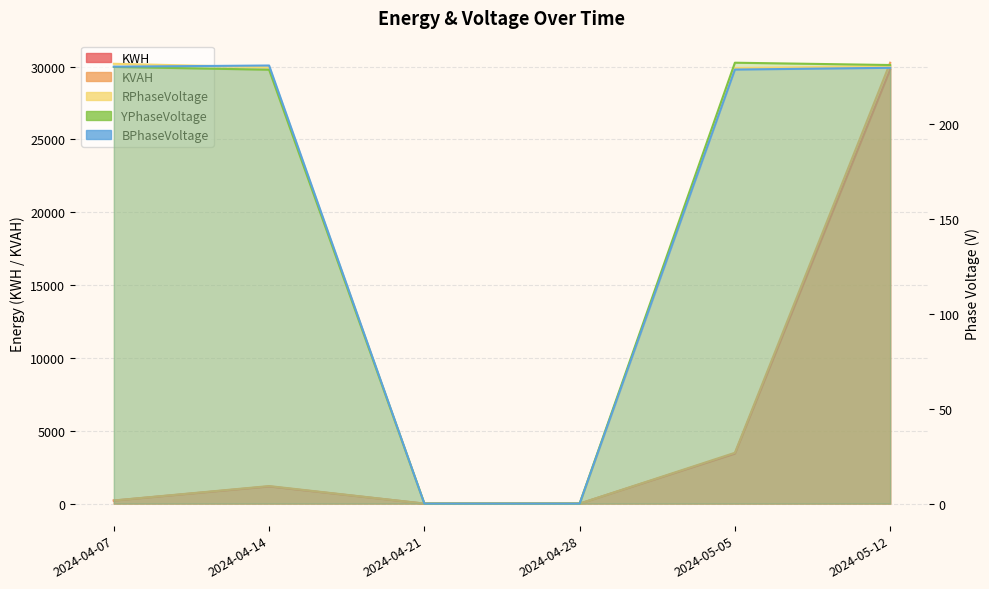

List the labels in order of YPhaseVoltage value, largest first.

2024-05-05, 2024-05-12, 2024-04-07, 2024-04-14, 2024-04-21, 2024-04-28